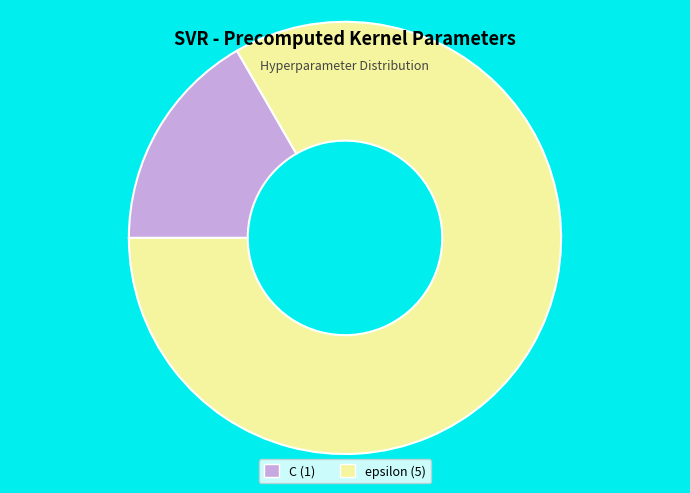

Does any single category account for the majority?

Yes